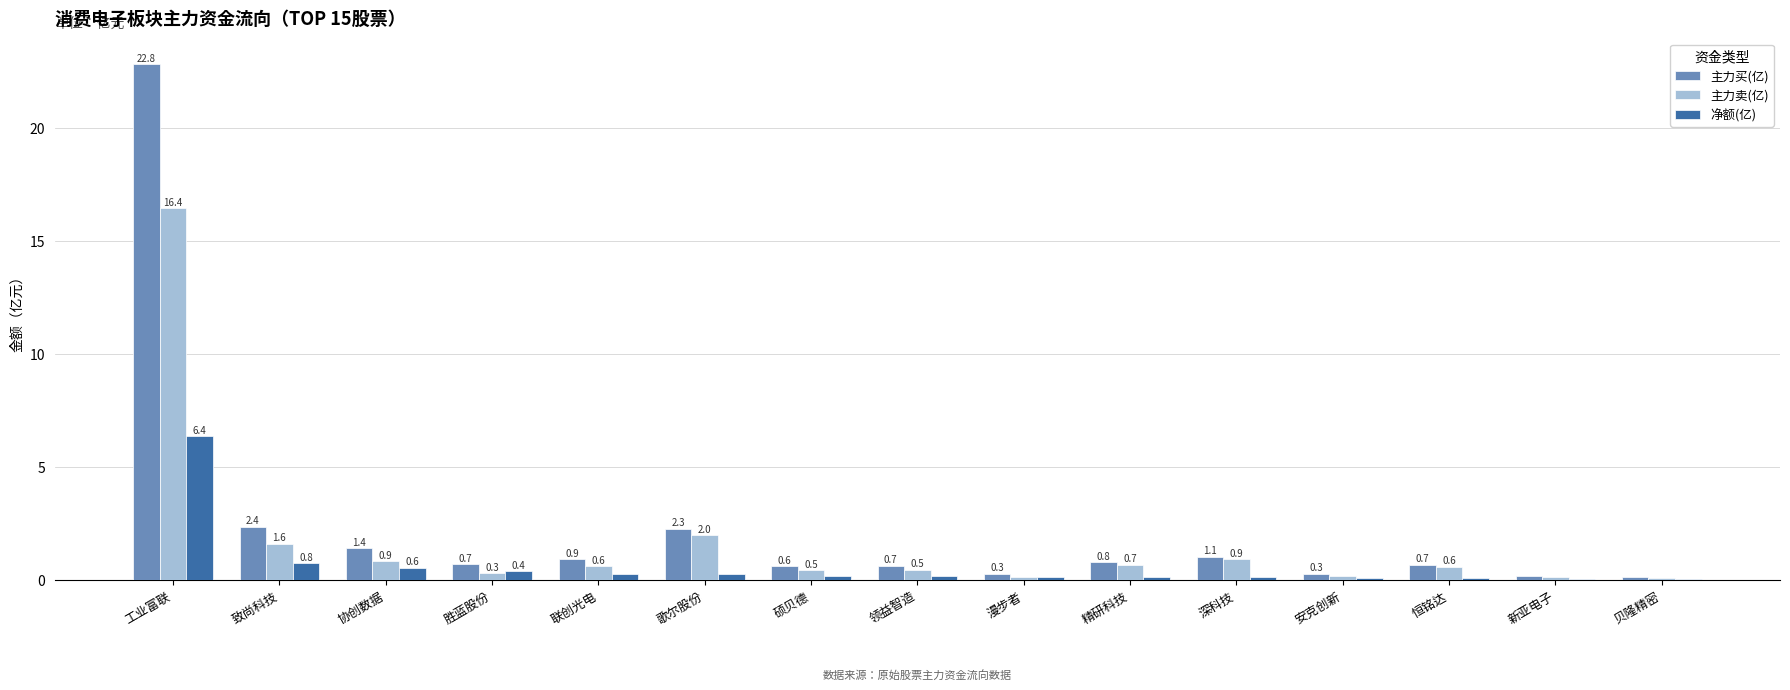

What is the highest value of the 主力买(亿) series?

22.8